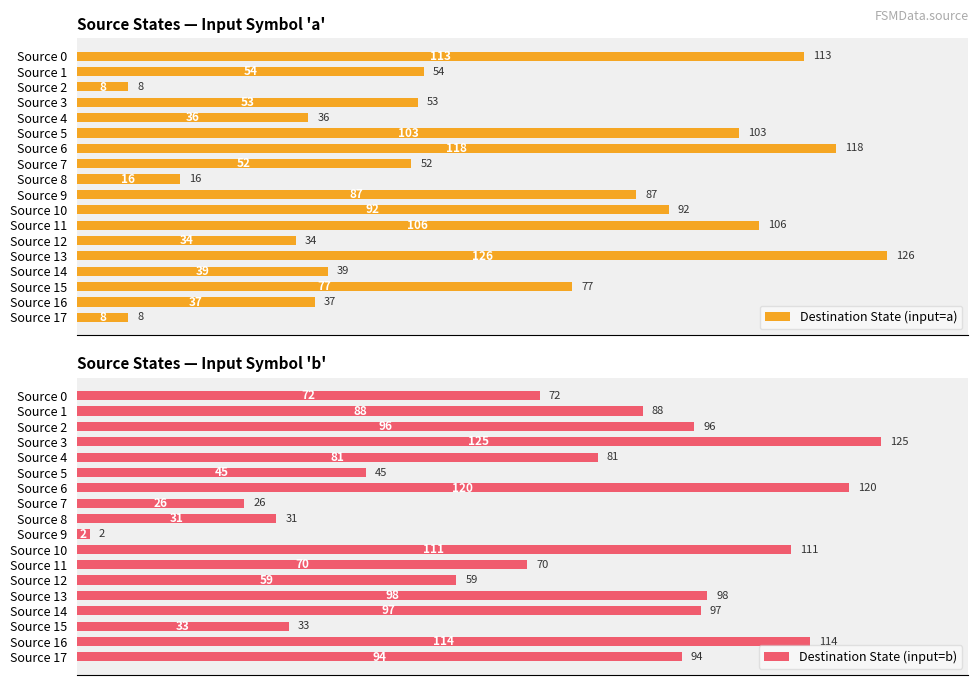

What value does the Destination State (input=a) series have at Source 13, to the nearest 5?

125